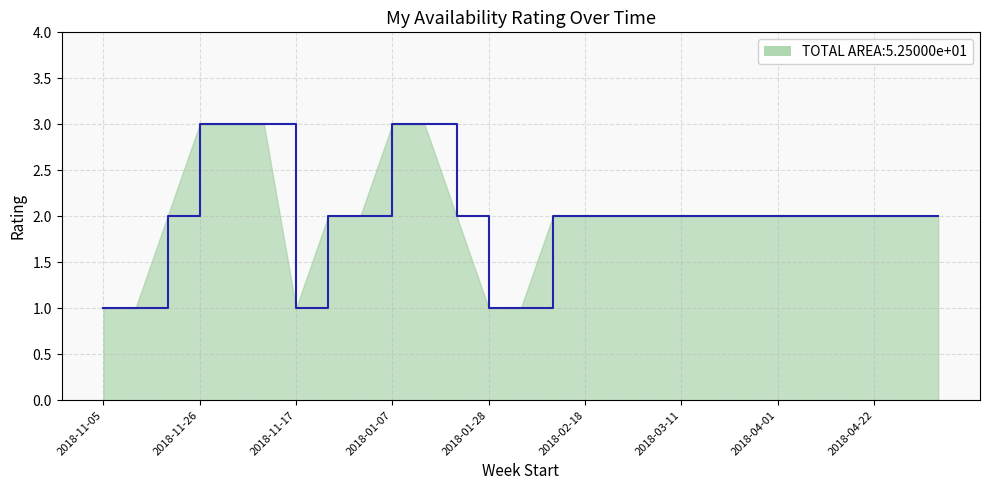

What is the greatest value displayed?

3